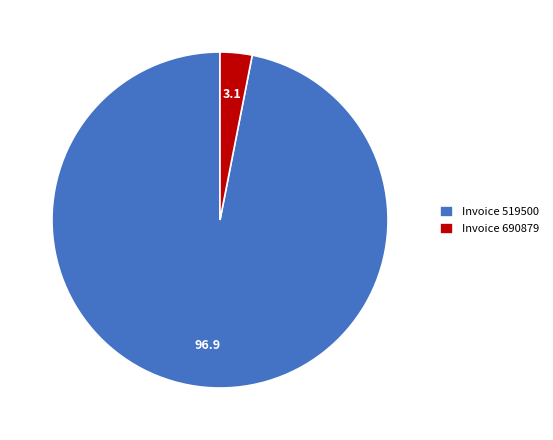

Between Invoice 519500 and Invoice 690879, which is larger?

Invoice 519500